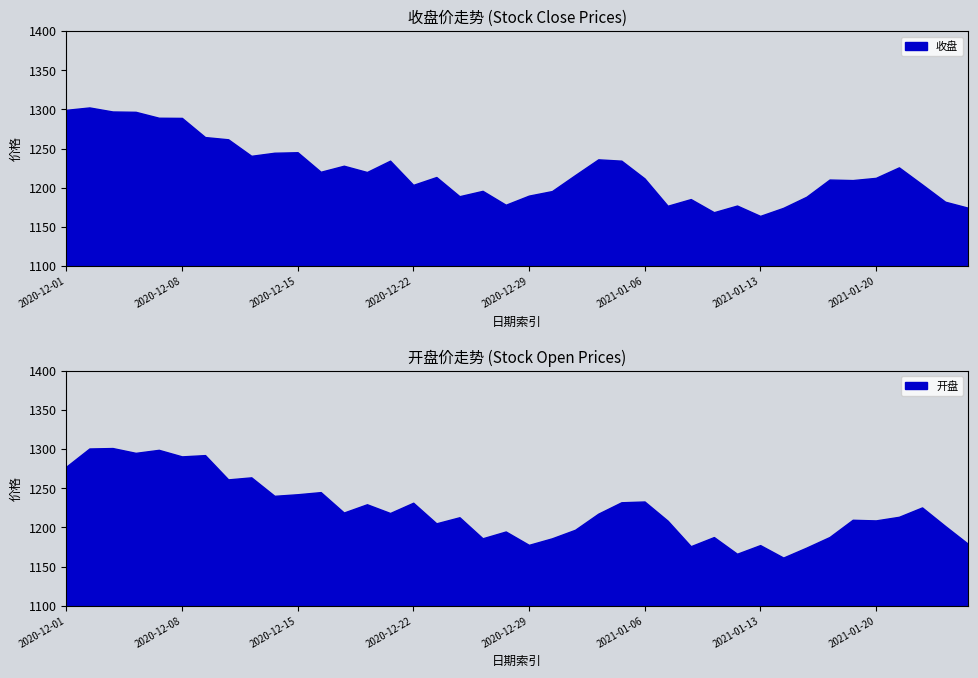

What is the highest value of the 收盘 series?

1302.5